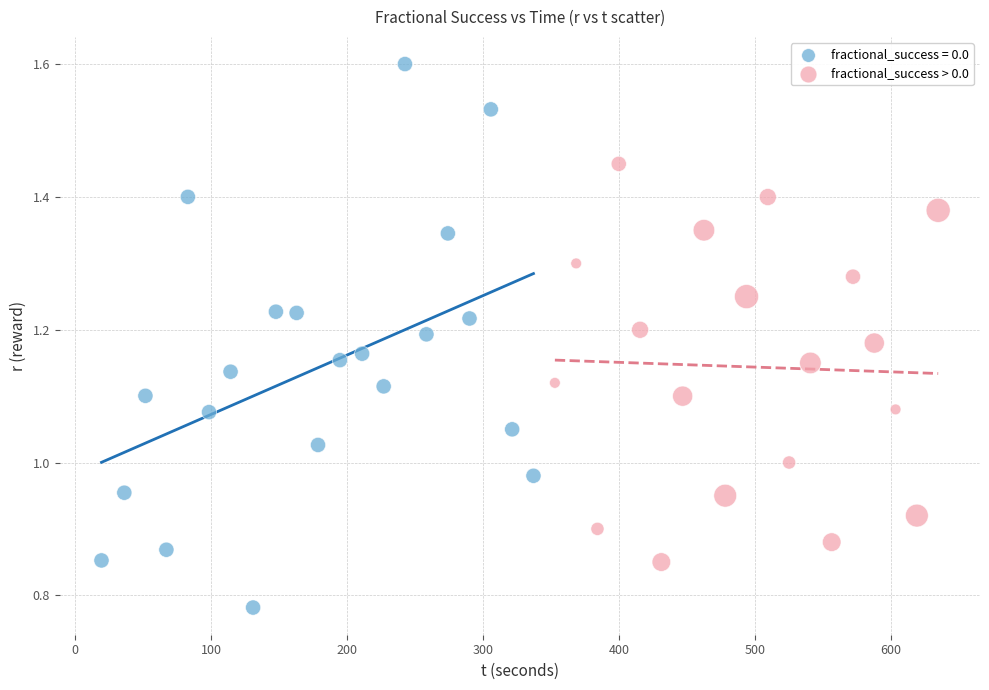

Which series contains the lowest Y value?

fractional_success = 0.0